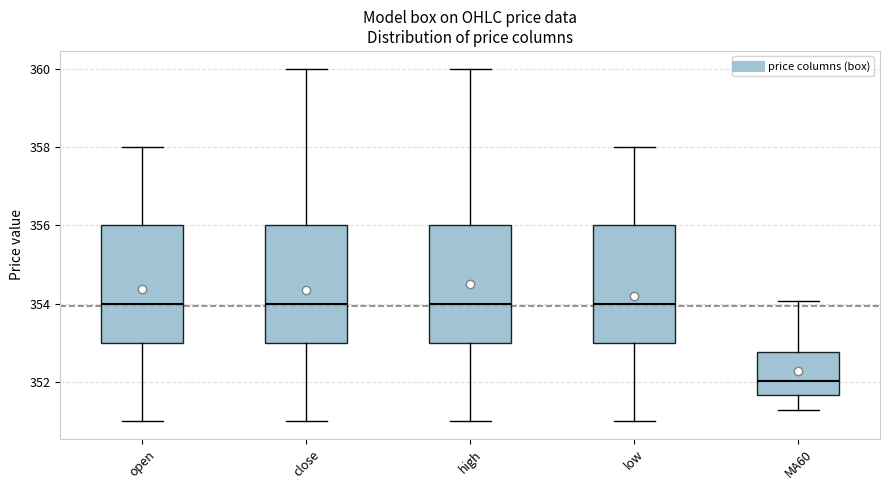

Reading left to right, read every box against the y-axis: the position of its median line, the range the box covers, and the ends of its whiskers. The values are not printed on the chart, so give them approximately, as read against the axis.

open: median 354.0, box 353.0 to 356.0, whiskers 351.0 to 358.0
close: median 354.0, box 353.0 to 356.0, whiskers 351.0 to 360.0
high: median 354.0, box 353.0 to 356.0, whiskers 351.0 to 360.0
low: median 354.0, box 353.0 to 356.0, whiskers 351.0 to 358.0
MA60: median 352.0, box 351.6 to 352.8, whiskers 351.2 to 354.0